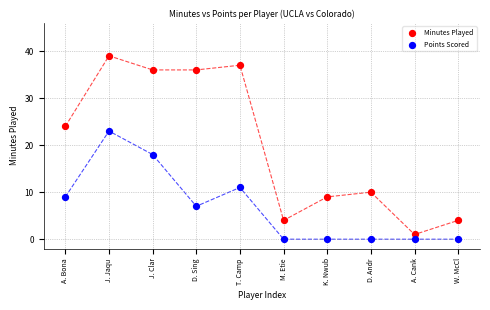

Across all series, what Y value is closest to 19?

18